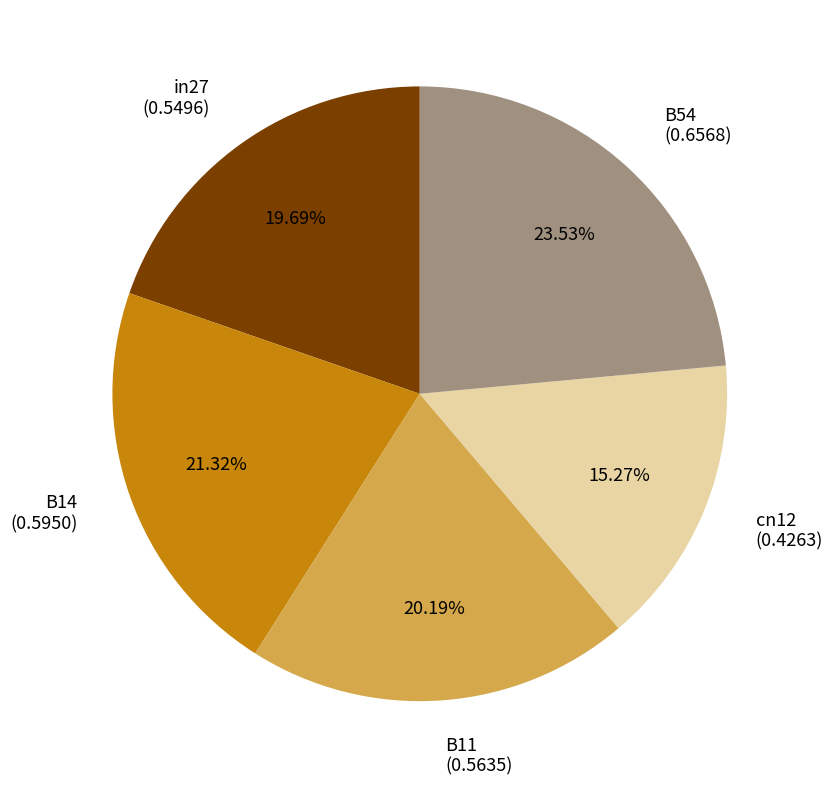

What is the total percentage of B11 and cn12?

35.5%